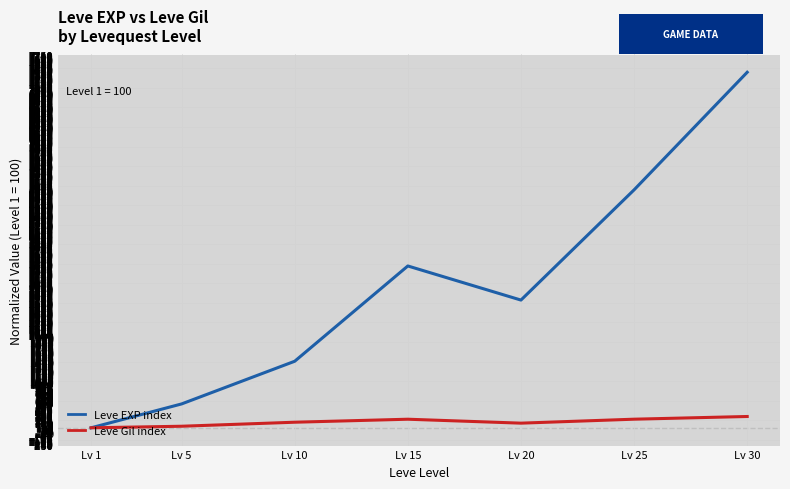

At which label is Leve EXP index closest to 3746?

Lv 15